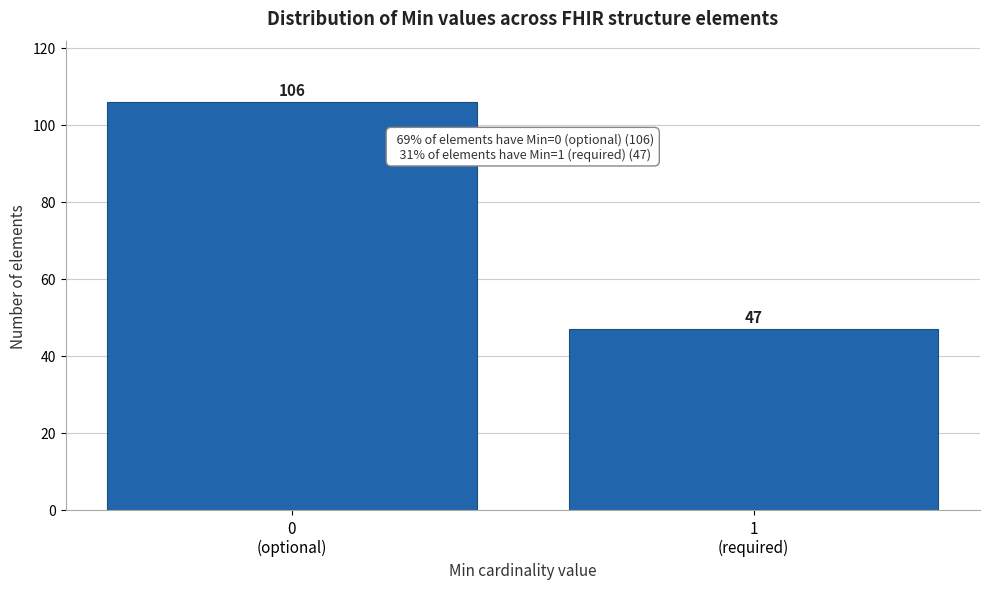

Reading right to left, transcribe all the data shown in this chart.

47	106